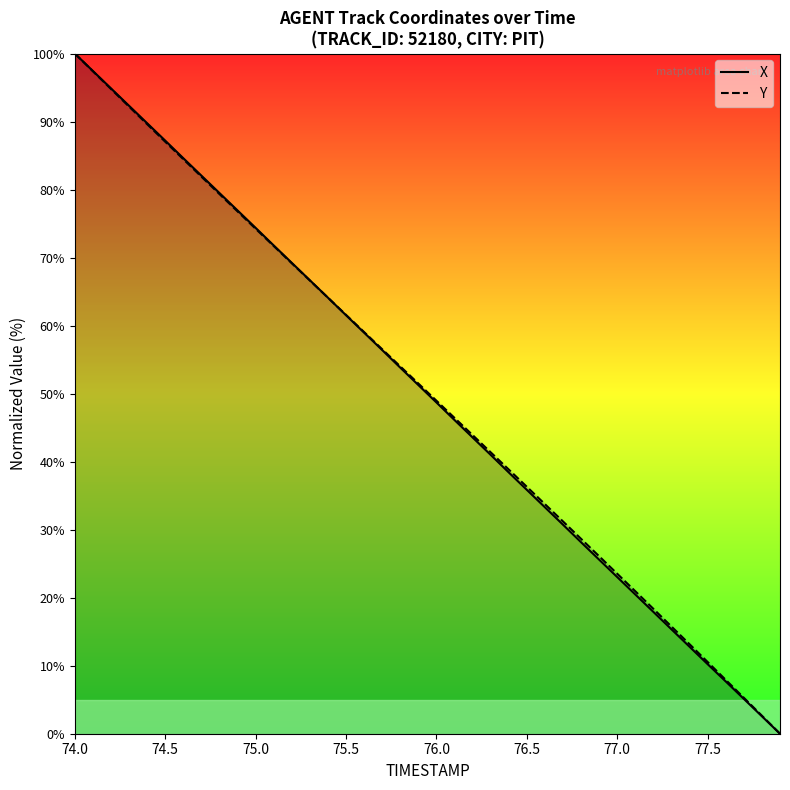

At which category is the sum across all series the highest?

74.0